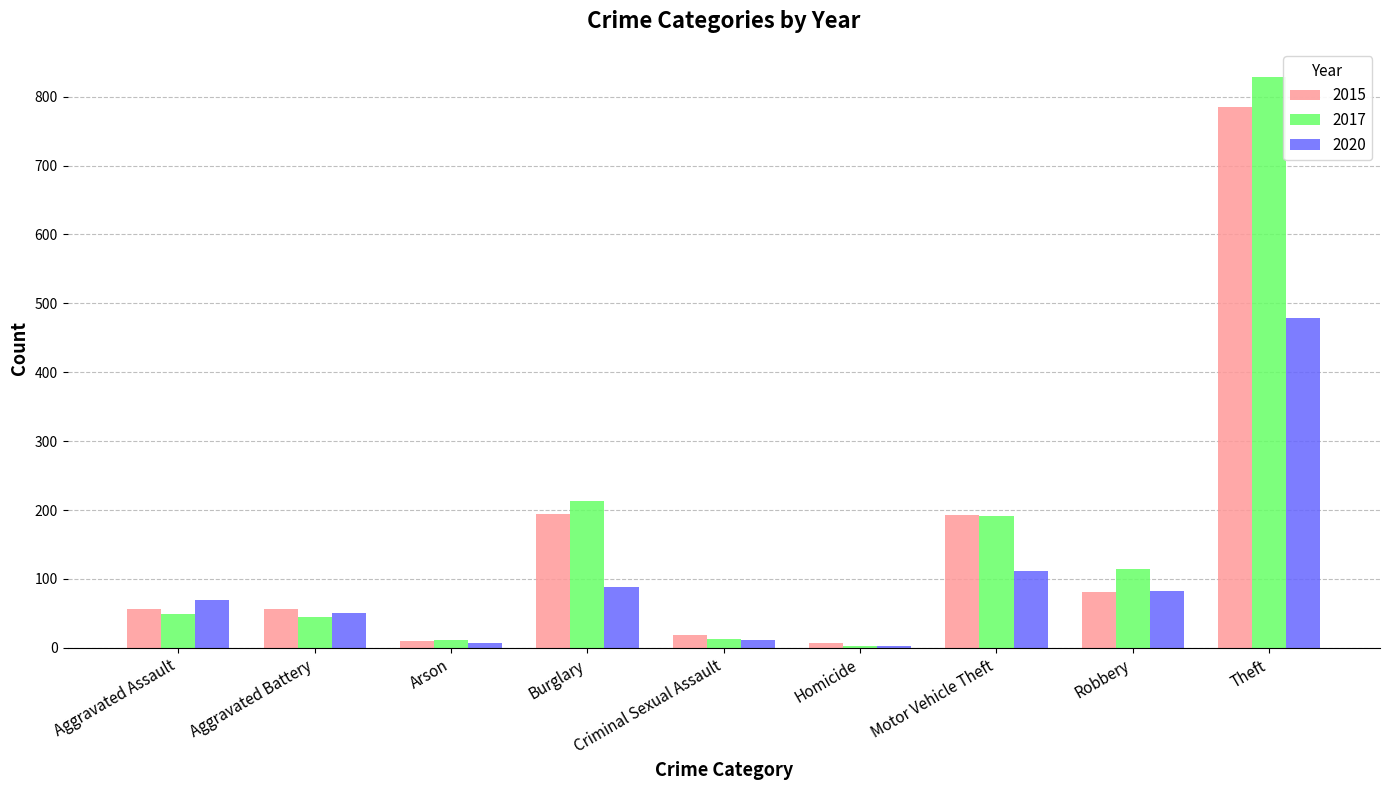

What is the greatest value displayed?

828